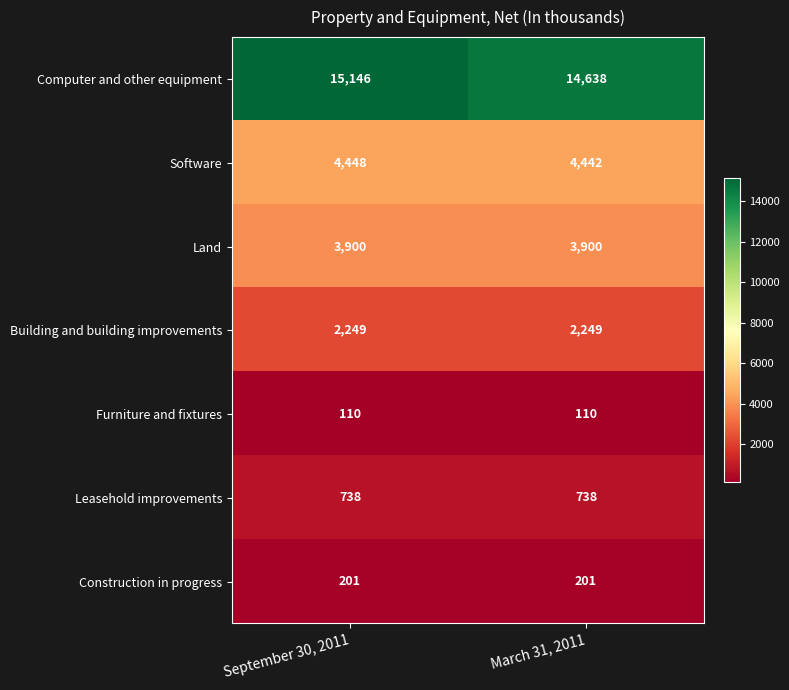

What is the total value across all series at September 30, 2011?

26792